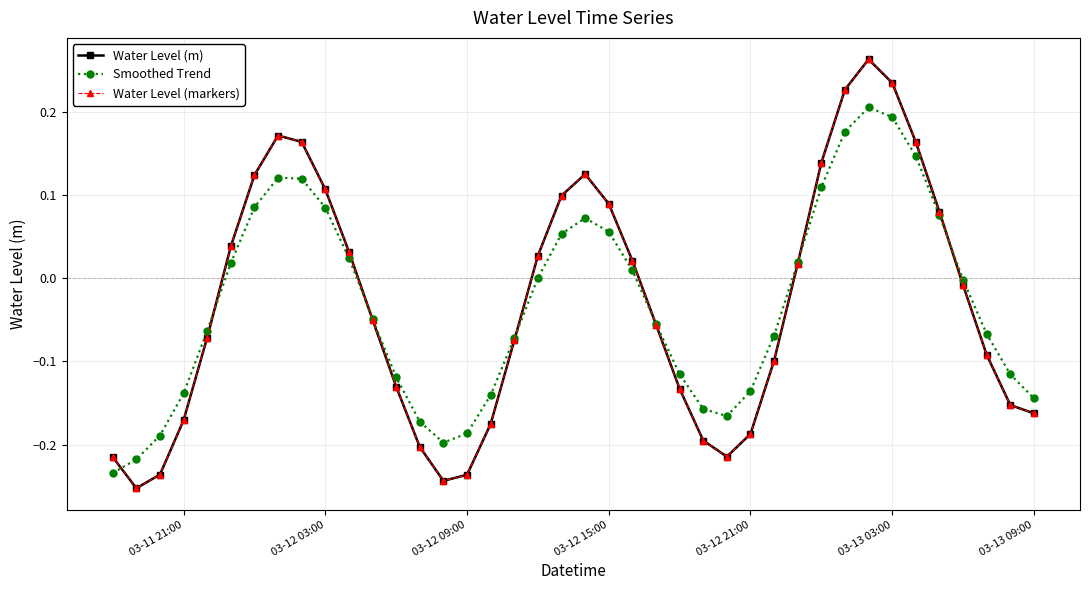

Does the chart have visible grid lines?

Yes